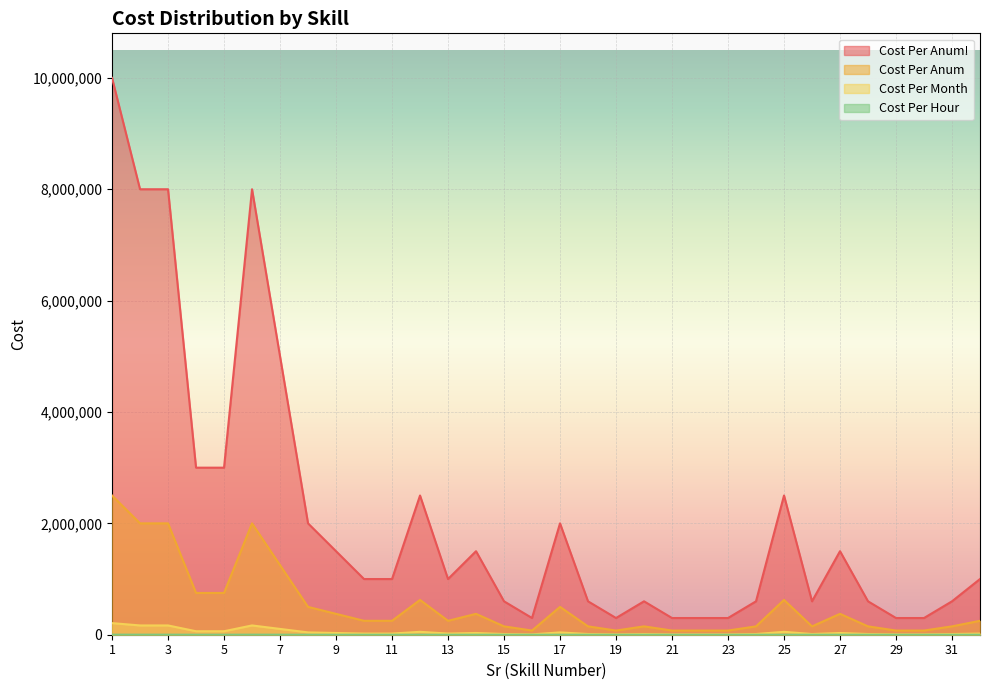

Between 15 and 10, which is larger?

10